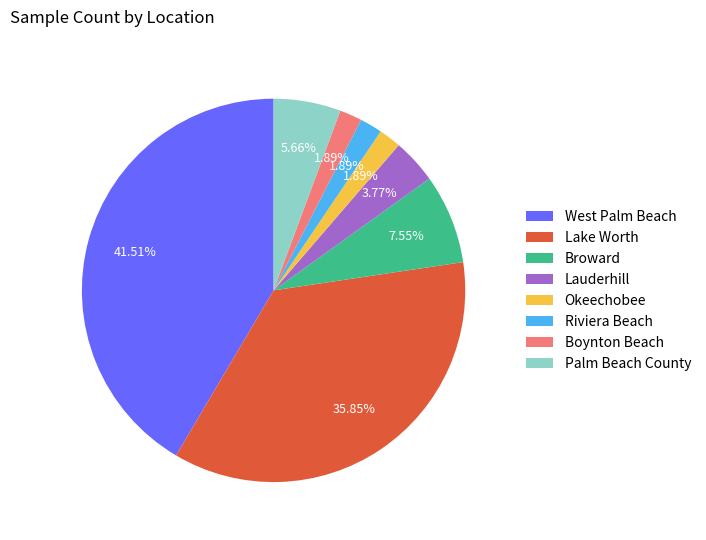

Count the number of slices in the pie.

8